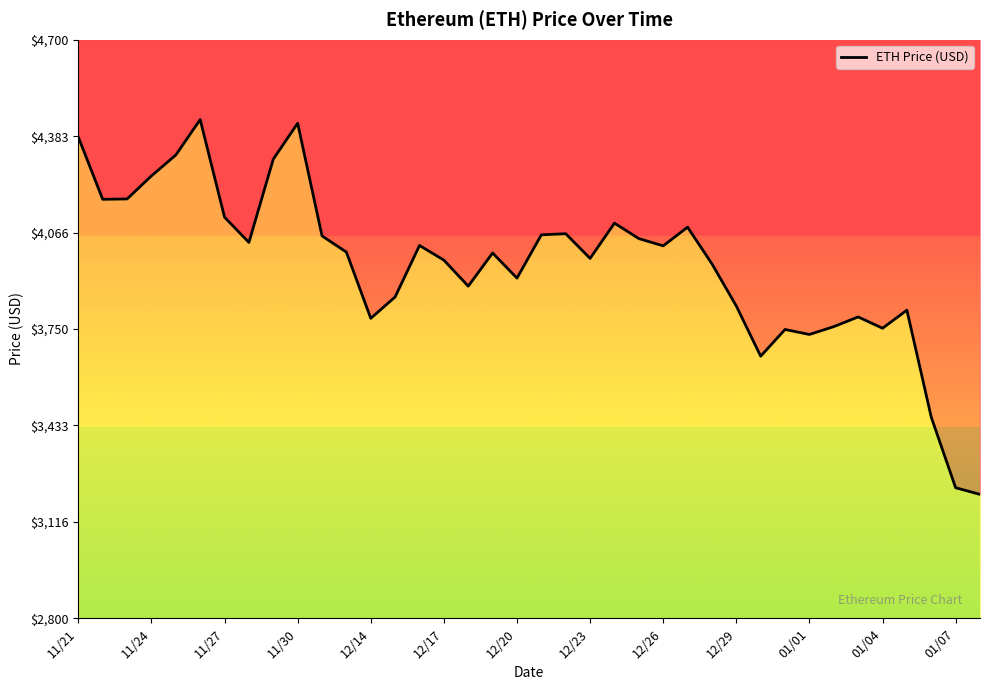

Count the number of data series in this chart.

1